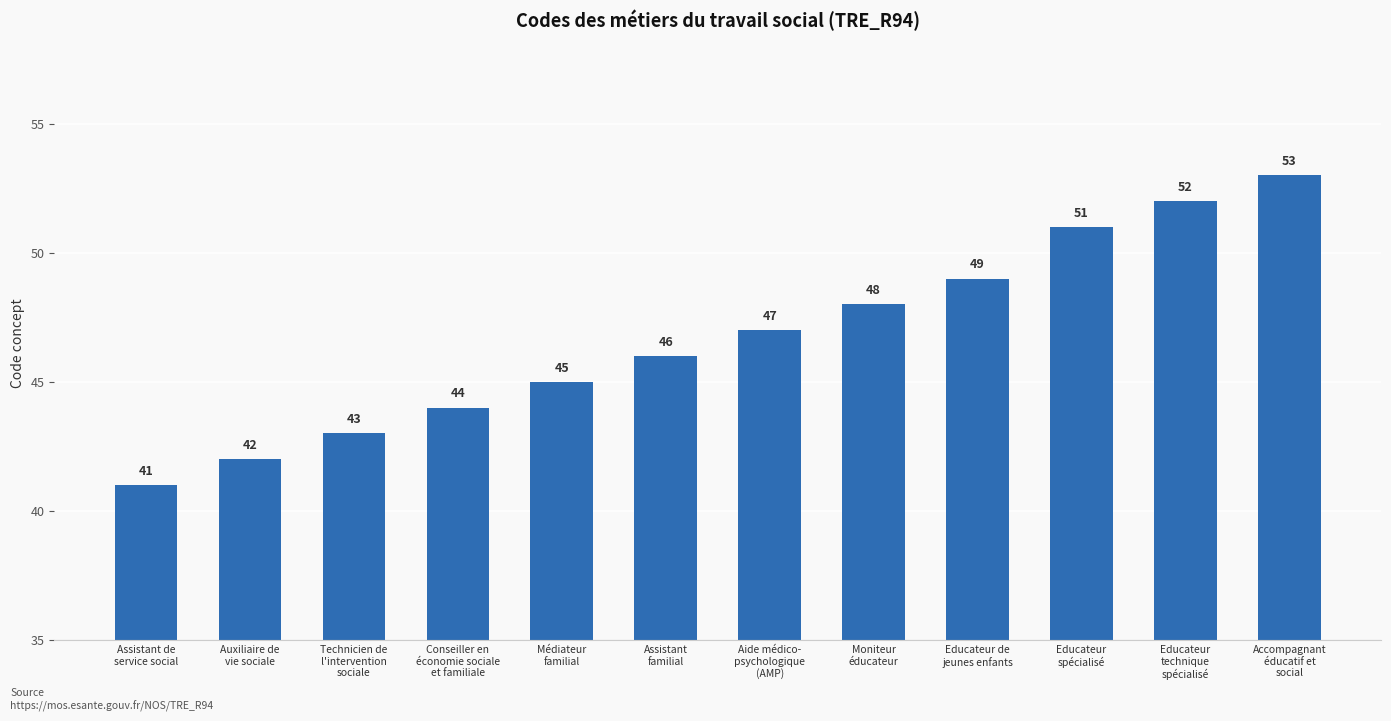

Reading left to right, extract all data points from this chart.

Assistant de
service social=41	Auxiliaire de
vie sociale=42	Technicien de
l'intervention
sociale=43	Conseiller en
économie sociale
et familiale=44	Médiateur
familial=45	Assistant
familial=46	Aide médico-
psychologique
(AMP)=47	Moniteur
éducateur=48	Educateur de
jeunes enfants=49	Educateur
spécialisé=51	Educateur
technique
spécialisé=52	Accompagnant
éducatif et
social=53